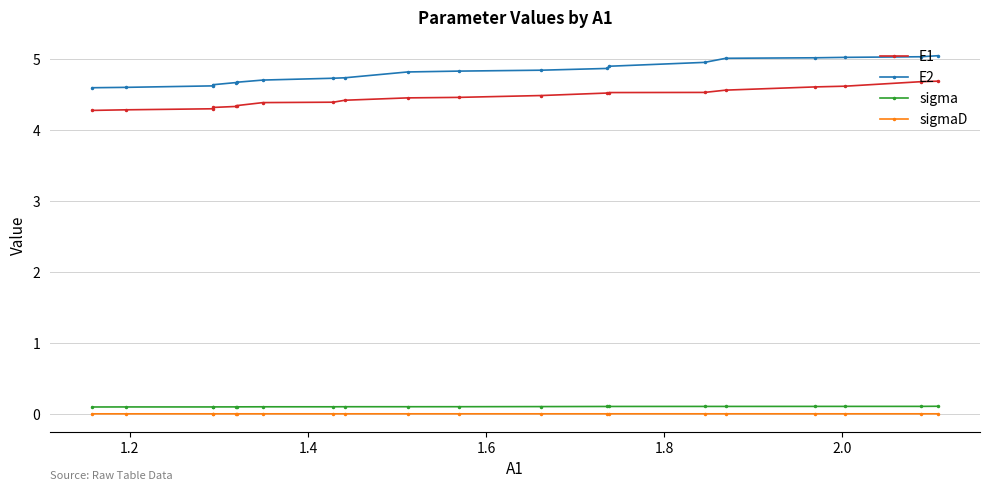

True or false: sigmaD and E1 intersect in this chart.

False